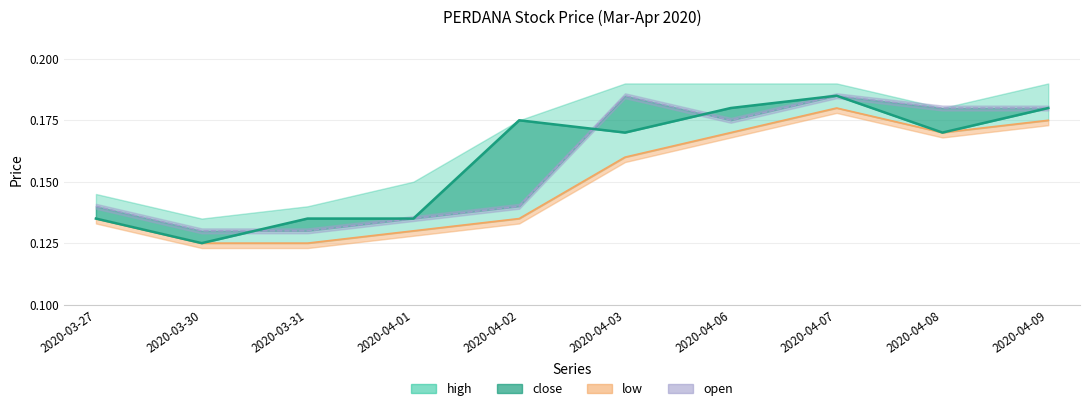

Does the chart have visible grid lines?

Yes